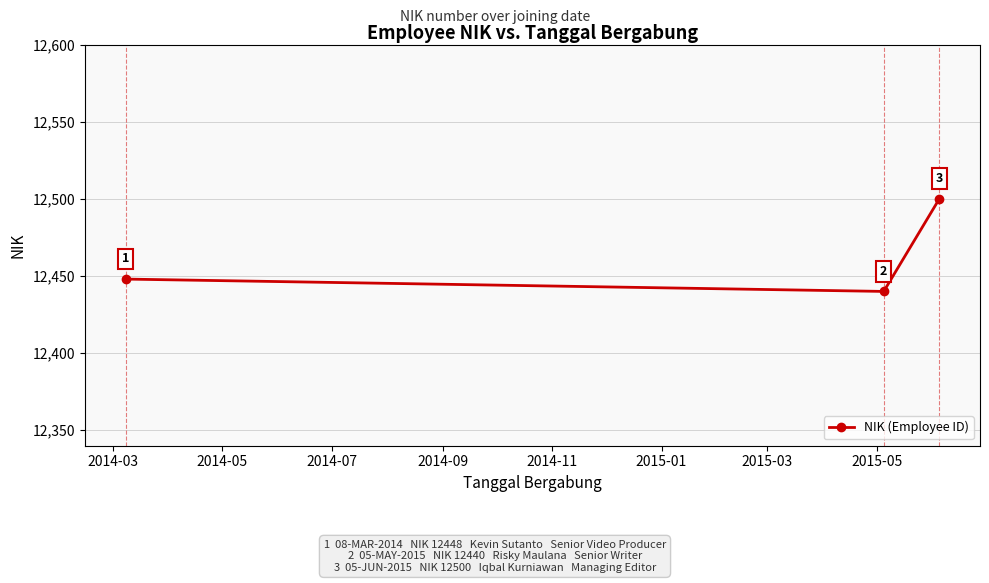

Reading left to right, transcribe all the data shown in this chart.

12448	12440	12500